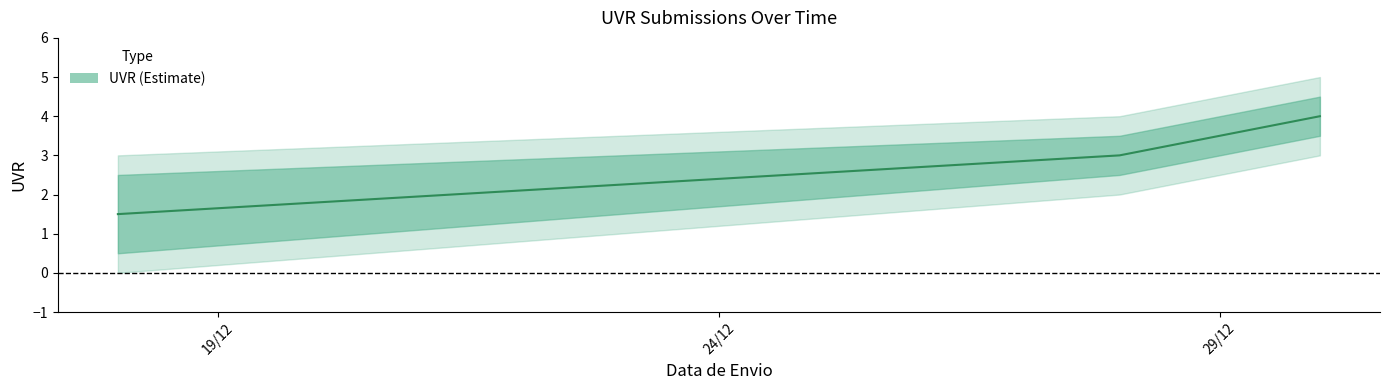

What is the sum of all values?

10